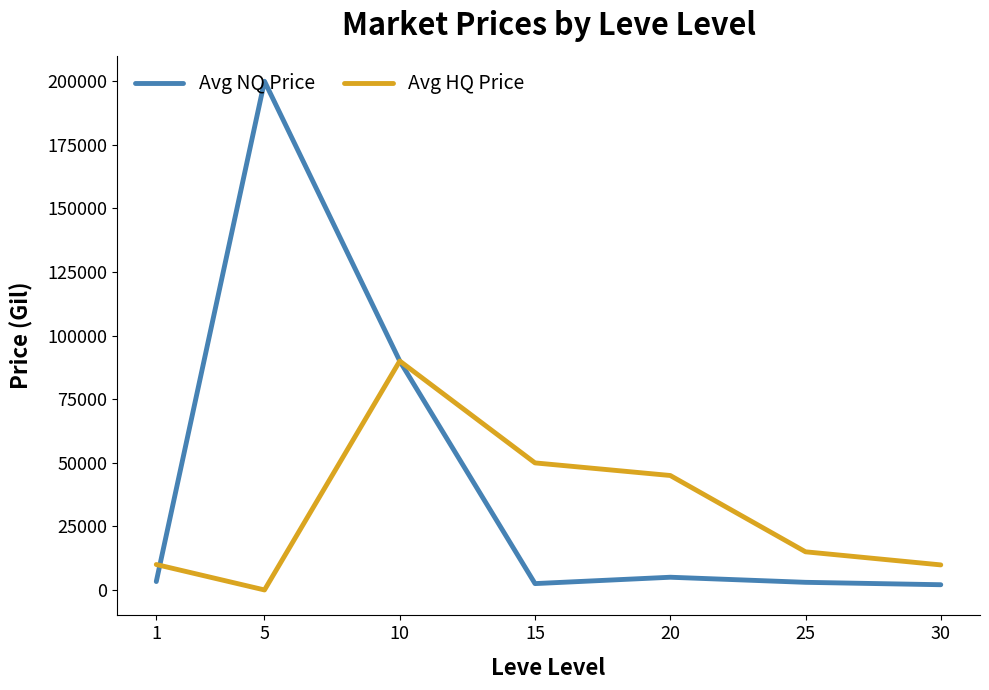

Count the number of data series in this chart.

2